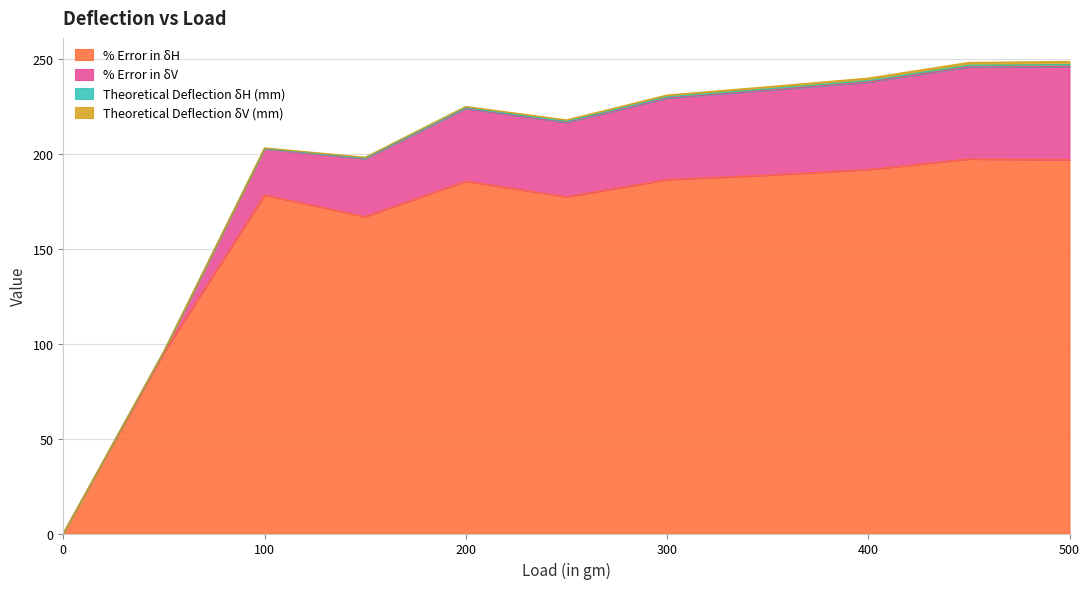

Reading left to right, extract all data points from this chart.

% Error in δH: 0.0	95.3	178.2	166.8	185.6	177.3	186.4	188.7	191.7	197.2	196.8
% Error in δV: 0.0	0.6	24.3	30.5	38.3	39.2	42.9	44.7	46.1	48.5	49.2
Theoretical Deflection δH (mm): 0.0	0.1	0.2	0.3	0.4	0.5	0.6	0.7	0.8	0.9	1.0
Theoretical Deflection δV (mm): 0.0	0.2	0.3	0.5	0.6	0.8	1.0	1.1	1.3	1.4	1.6